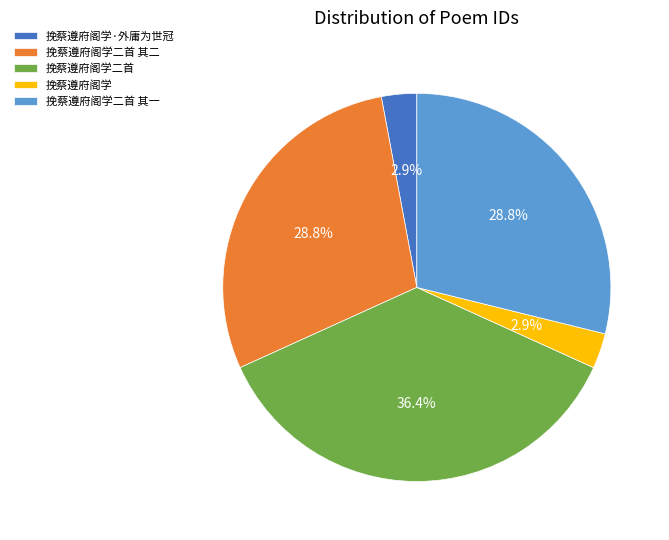

What percentage do 挽蔡遵府阁学 and 挽蔡遵府阁学二首 其一 together represent?

31.8%